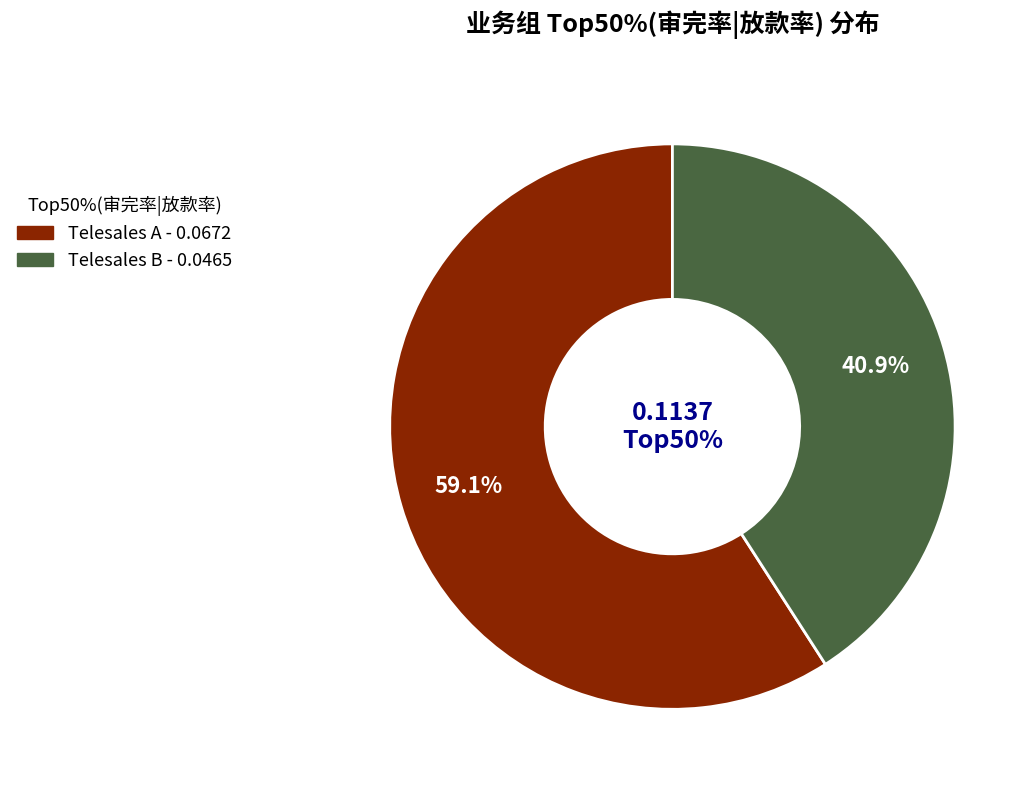

How many segments does this pie chart have?

2